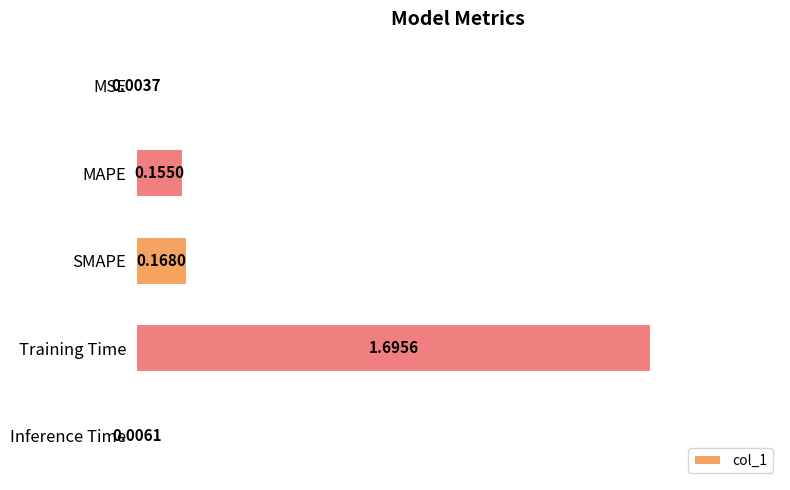

Does the chart contain stacked bars?

No